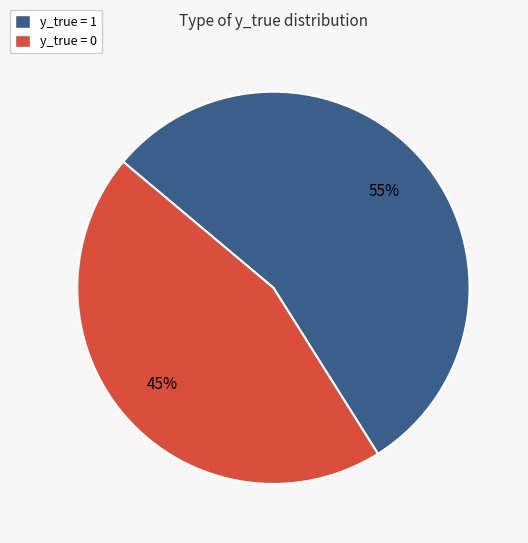

Rank the categories by value from lowest to highest.

y_true = 0, y_true = 1